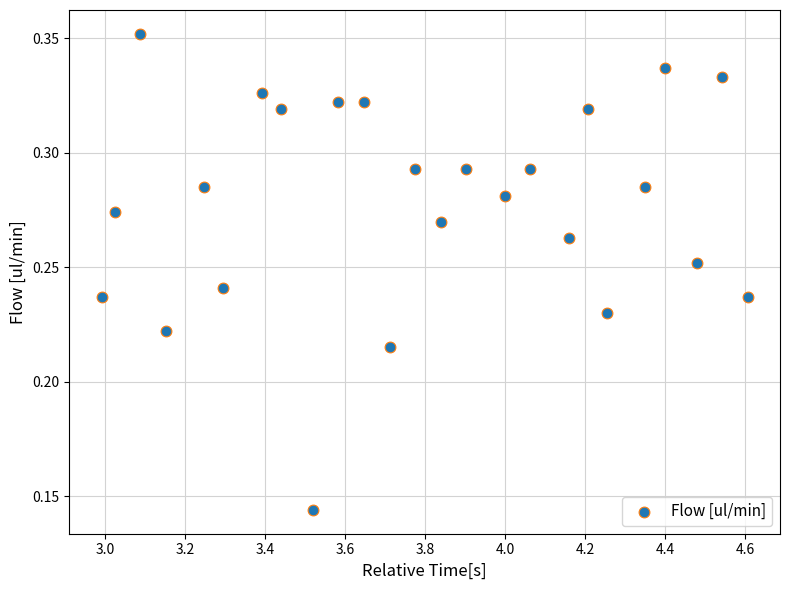

What is the range of X values (max minus min)?

1.6